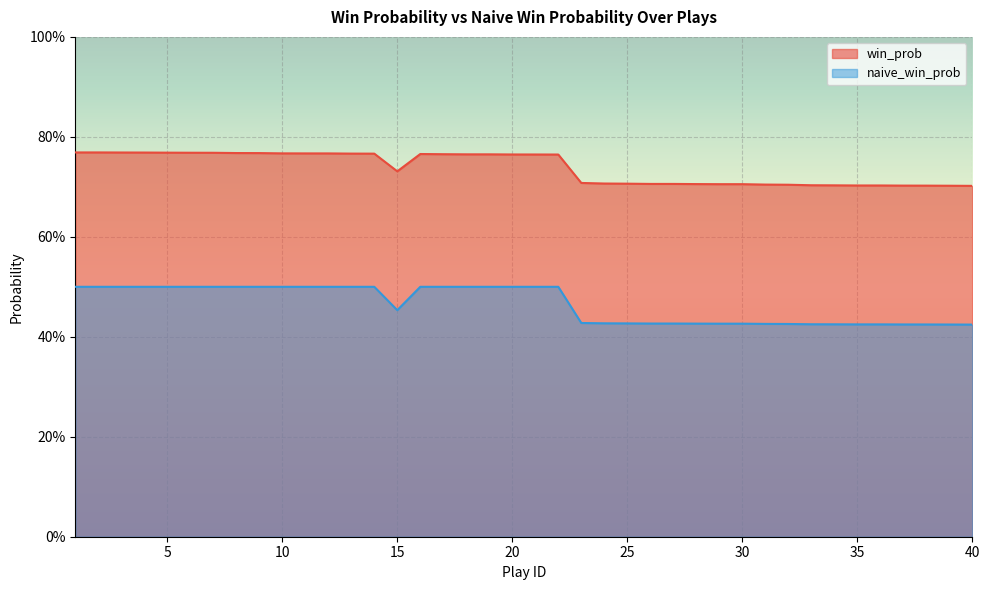

What is the difference between the win_prob values at 1 and 30?

0.1